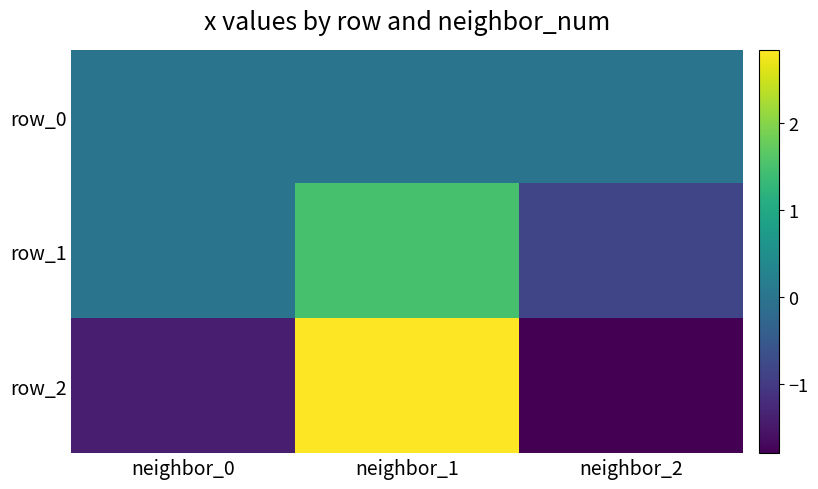

Is the value of row_0 at neighbor_1 greater than the value of row_1 at neighbor_1?

No